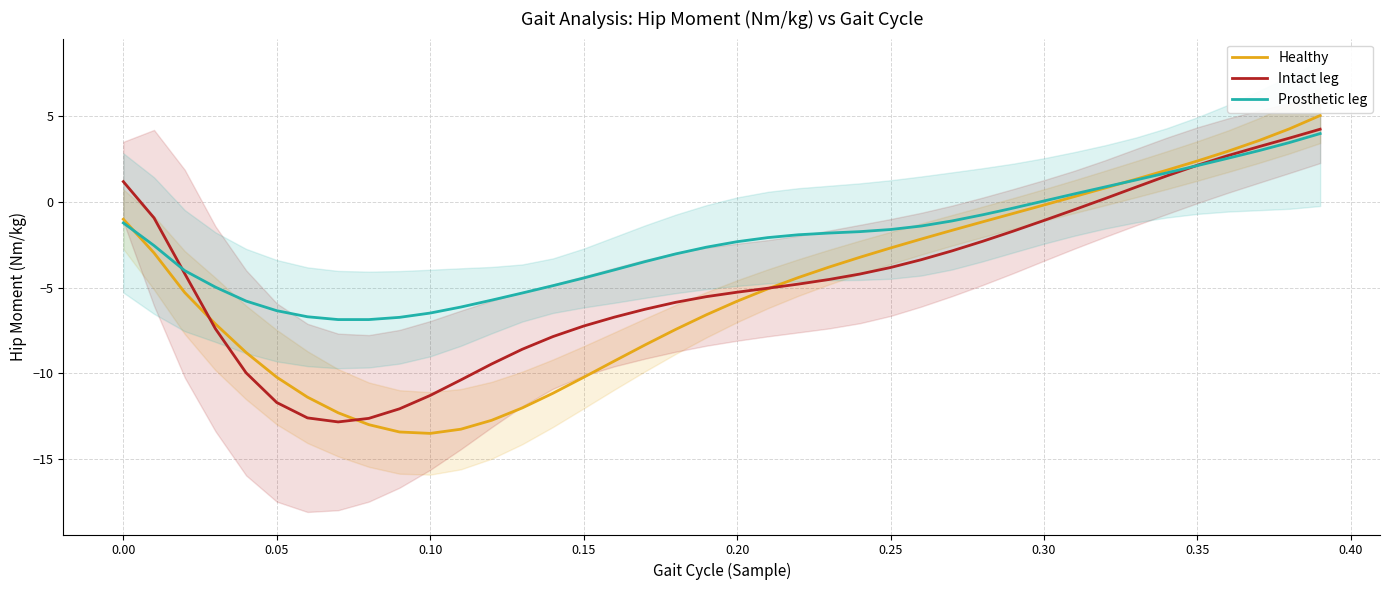

Which series has the largest total across all categories?

Prosthetic leg